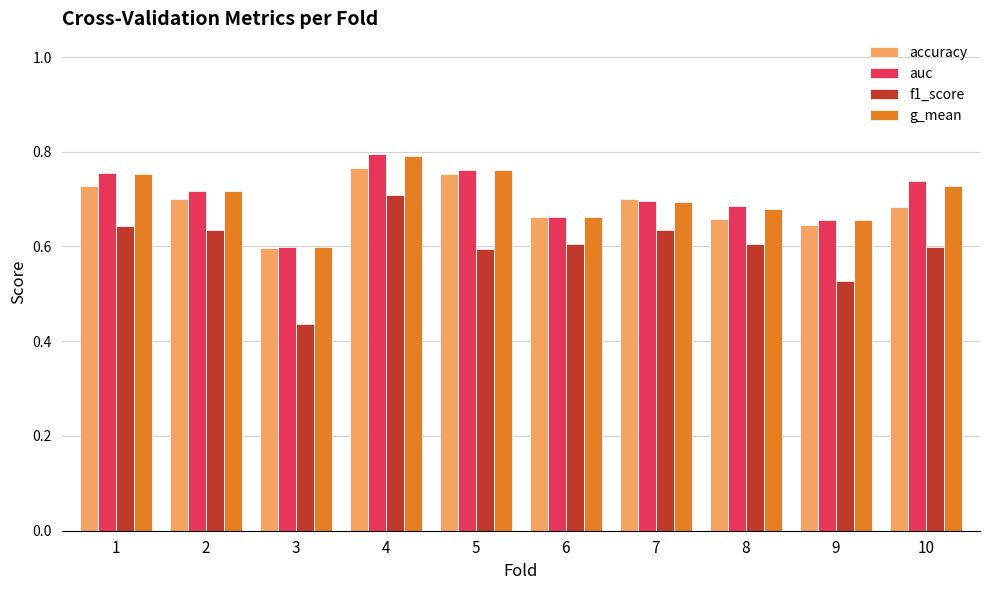

How many groups of bars are there?

10